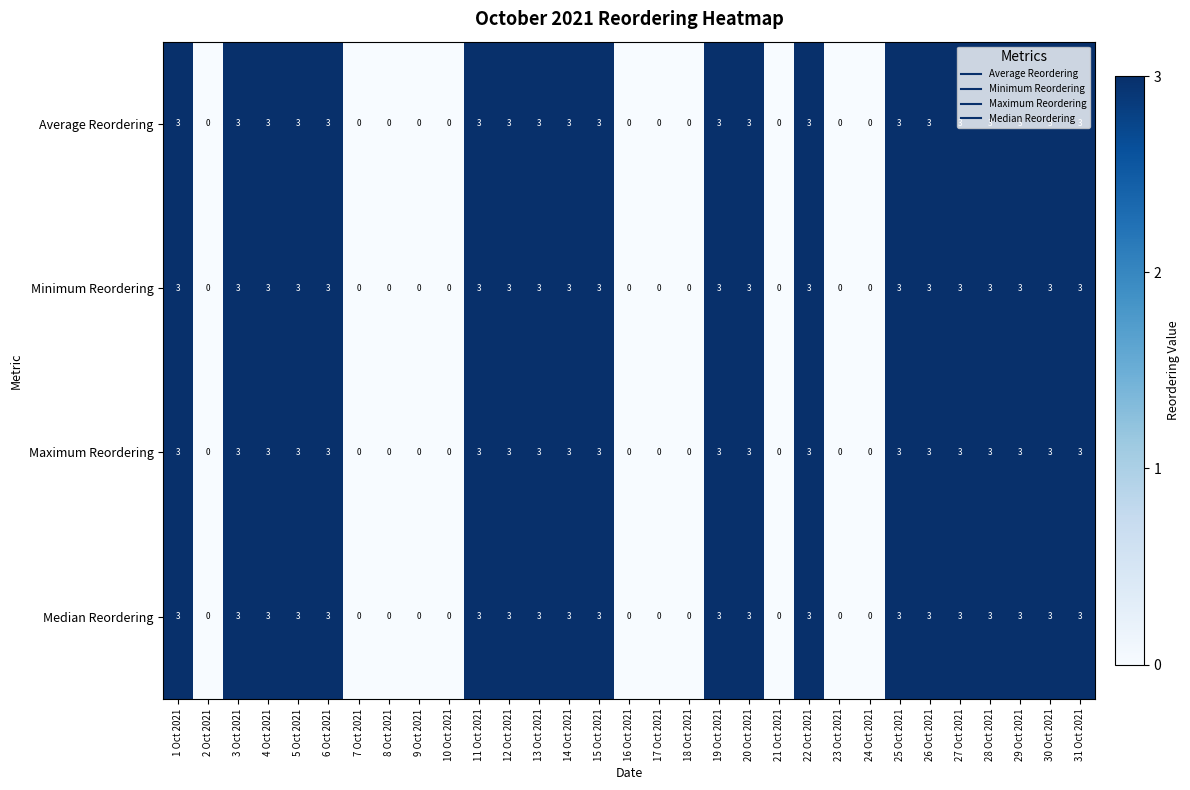

What is the difference between the Maximum Reordering values at 27 Oct 2021 and 7 Oct 2021?

3